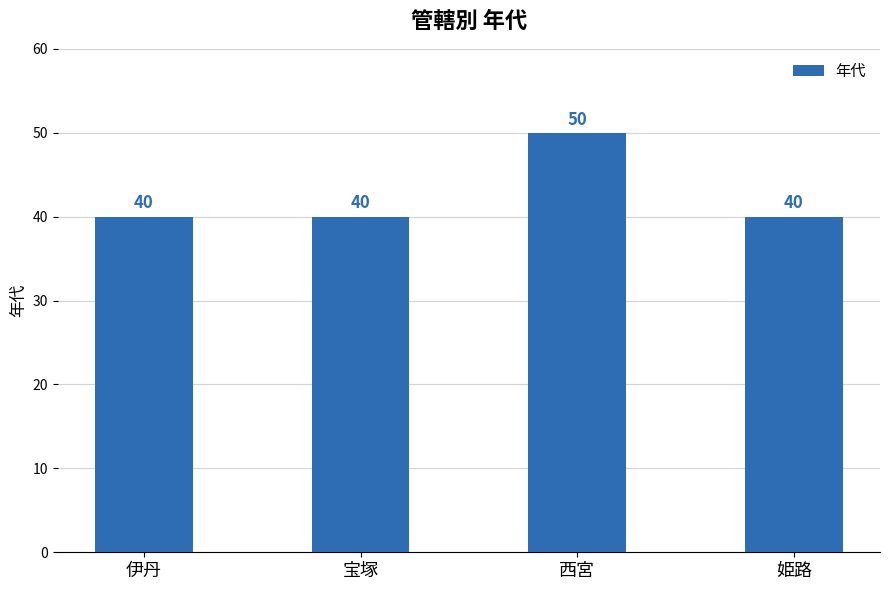

Reading left to right, extract all data points from this chart.

40	40	50	40